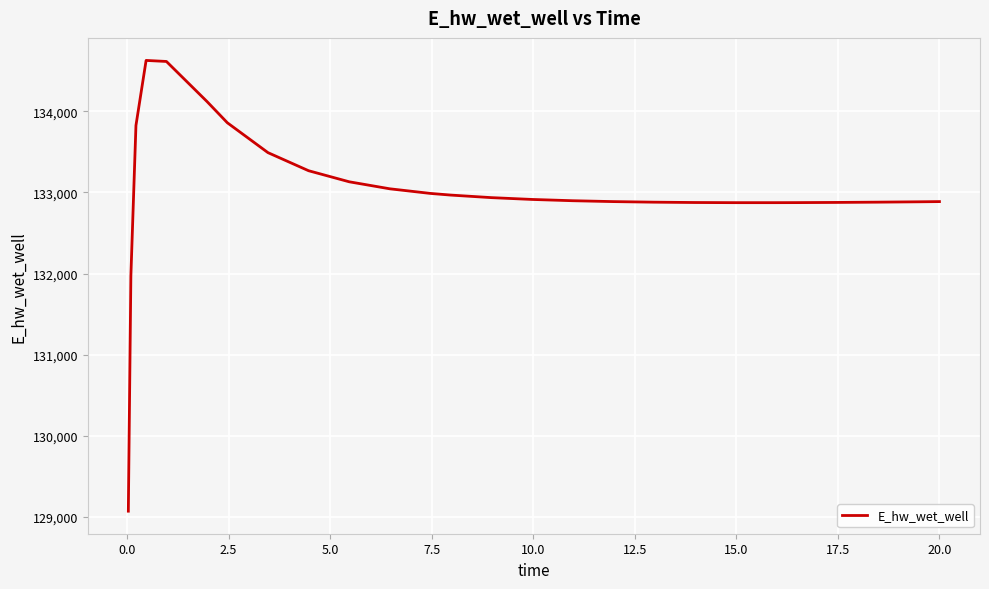

What is the sum of all values?

3458521.7